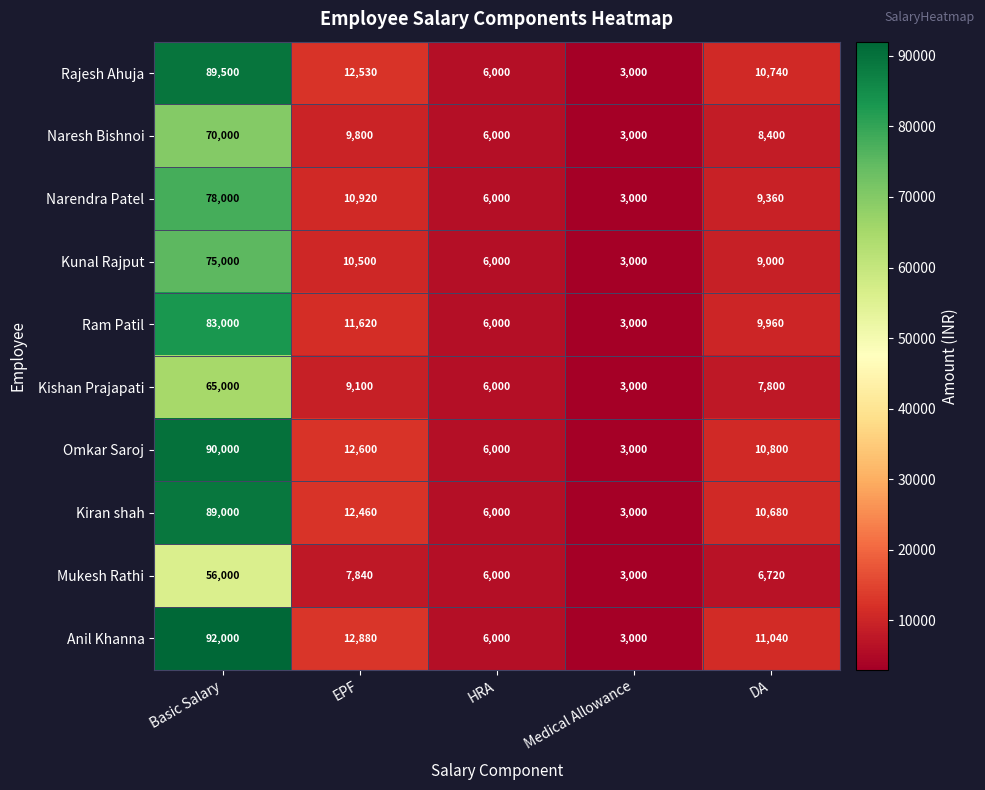

At how many categories does at least one series exceed 13302?

1